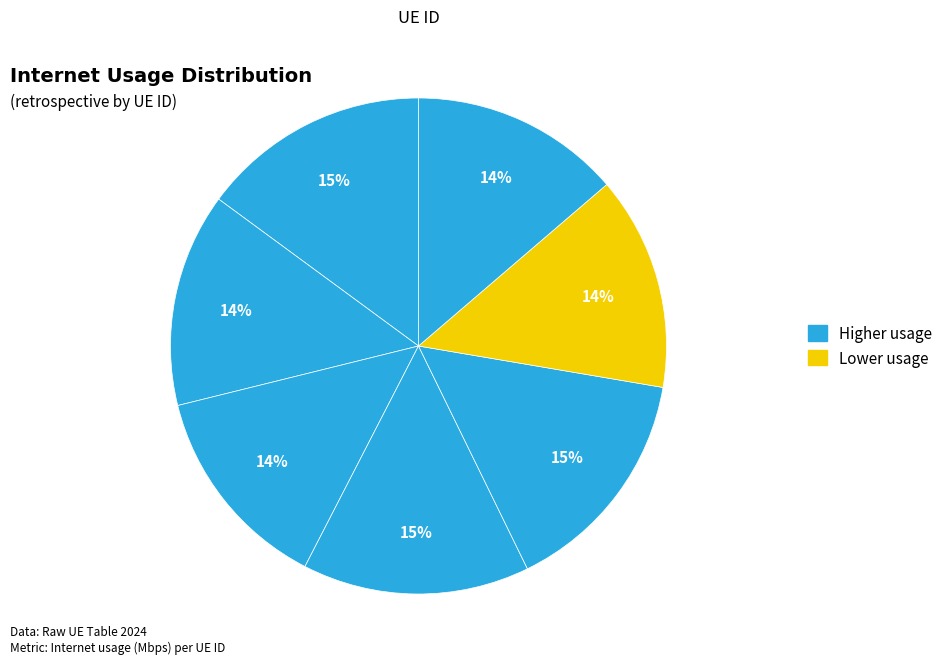

How many slices are in this pie chart?

7